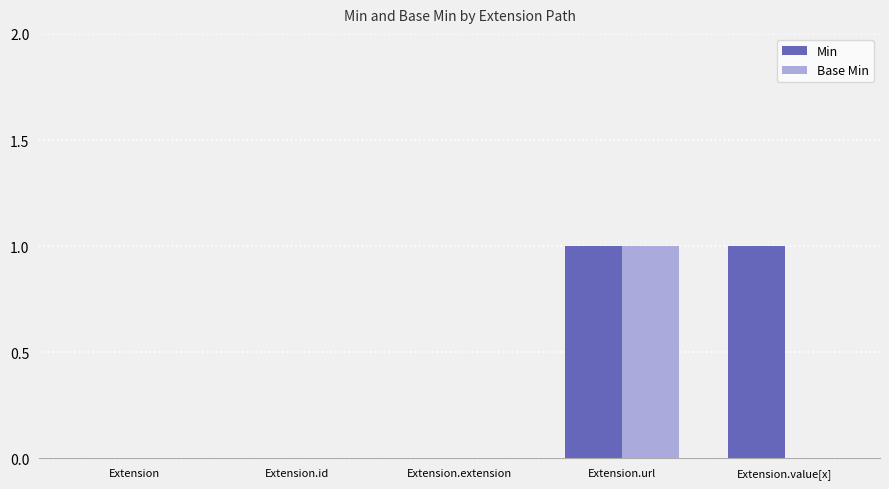

How many Base Min values are between 0 and 1?

5